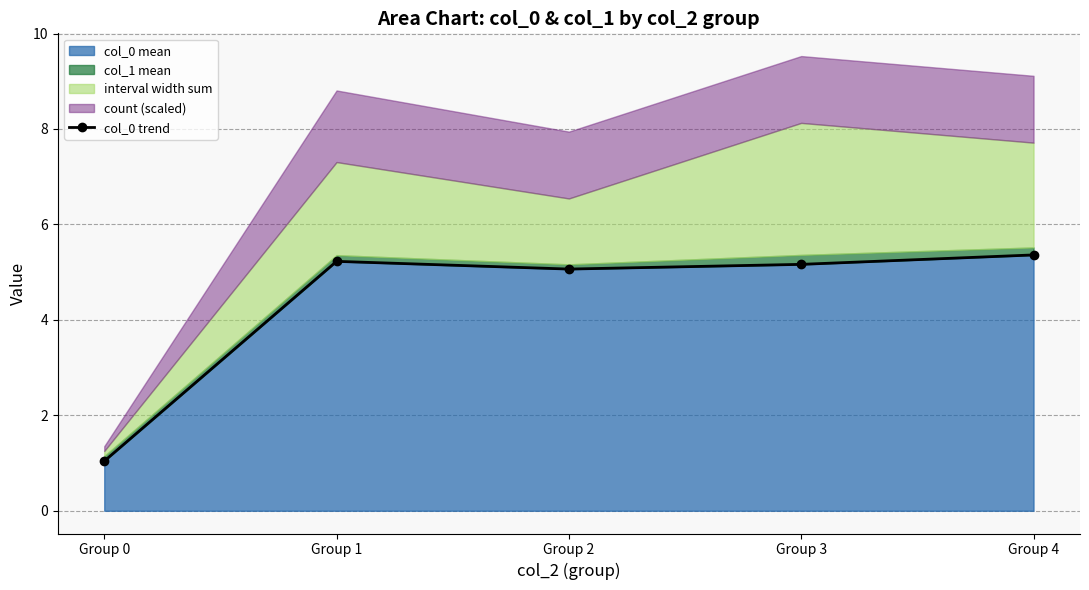

List the labels in order of value, smallest first.

Group 0, Group 2, Group 3, Group 1, Group 4